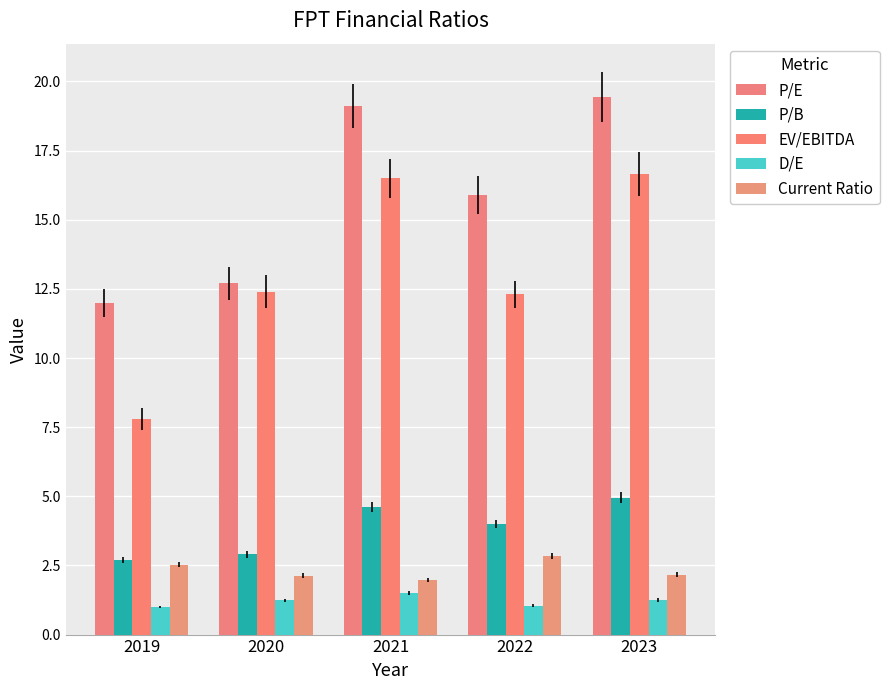

The value of Current Ratio at 2021 is 2.0. True or false?

True